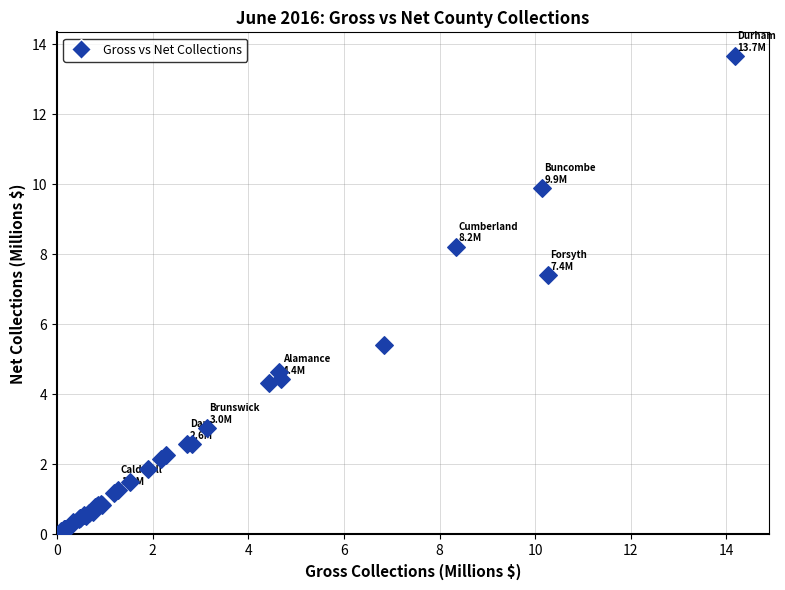

What Y value in the scatter plot is closest to 6?

5.4